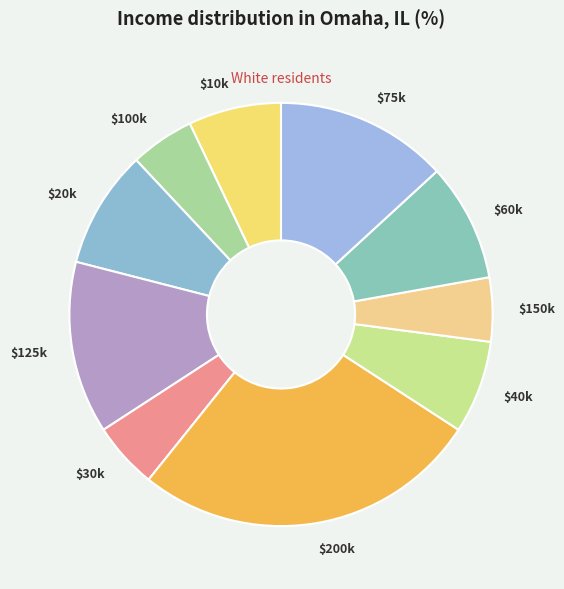

Which slice is the largest?

$200k